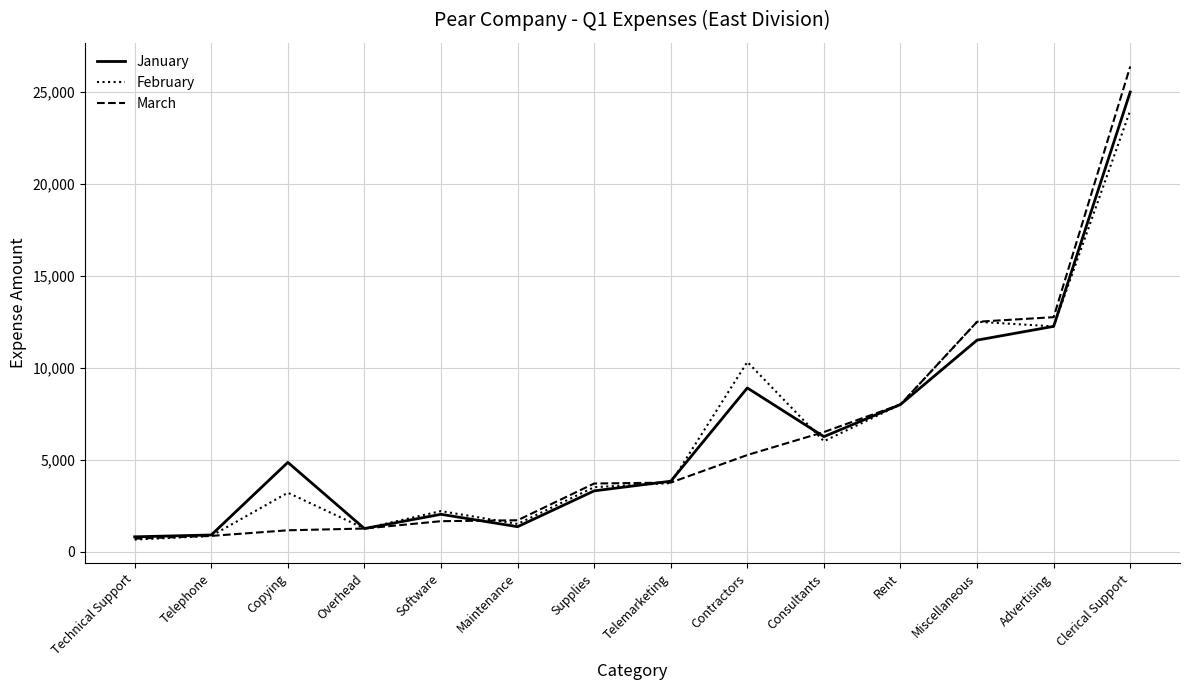

What is the total value across all series at Contractors?

24465